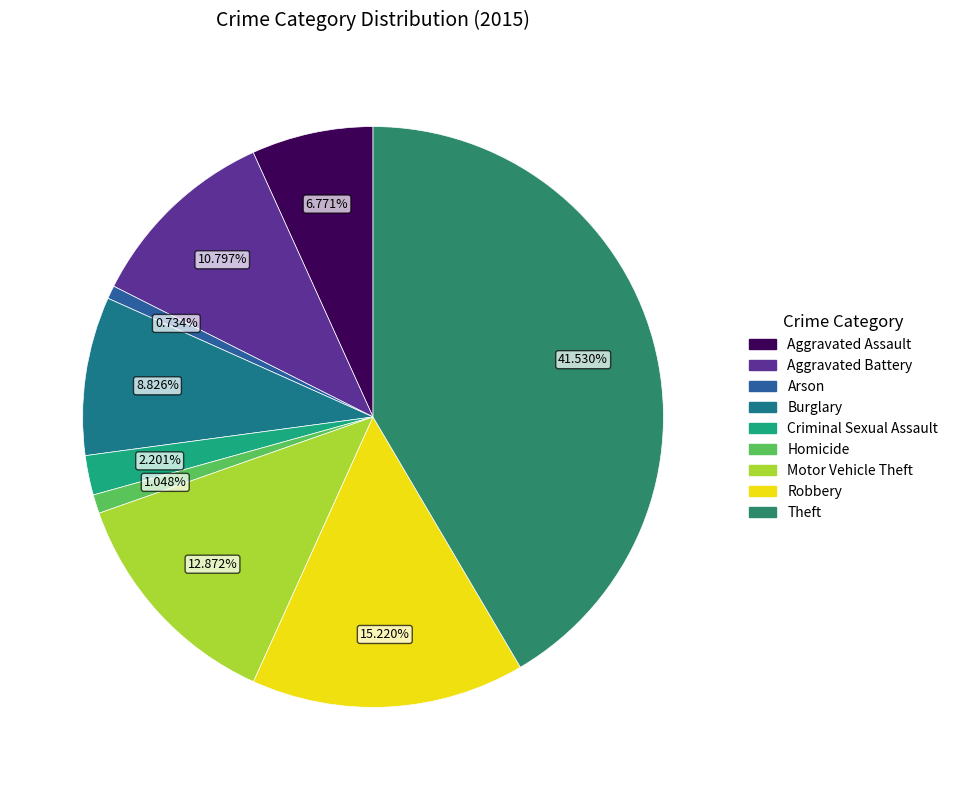

How many slices are in this pie chart?

9